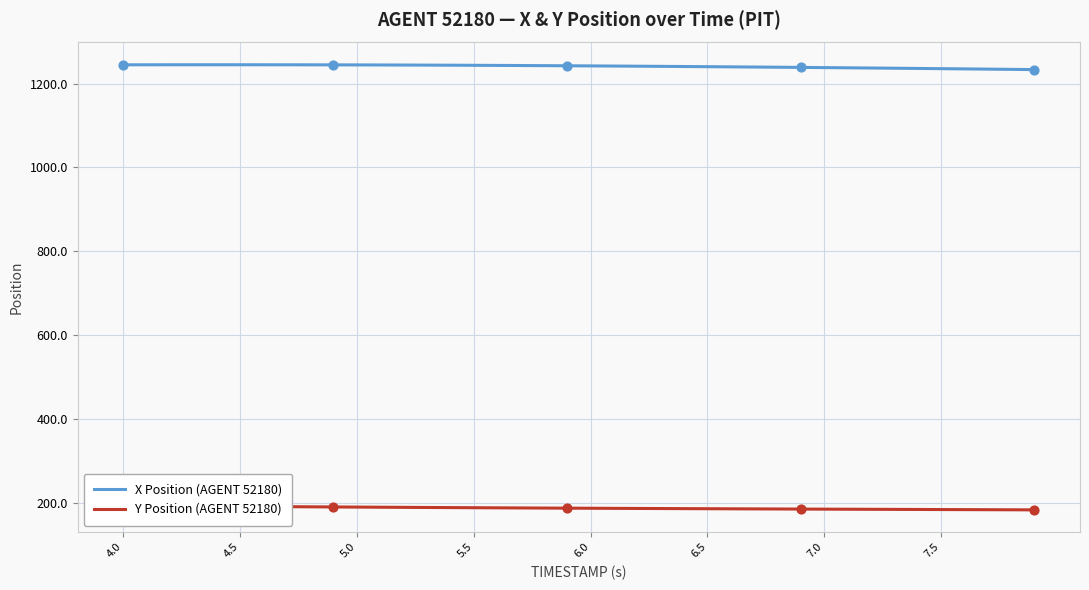

What are all the series names shown in the legend?

X Position (AGENT 52180), Y Position (AGENT 52180)